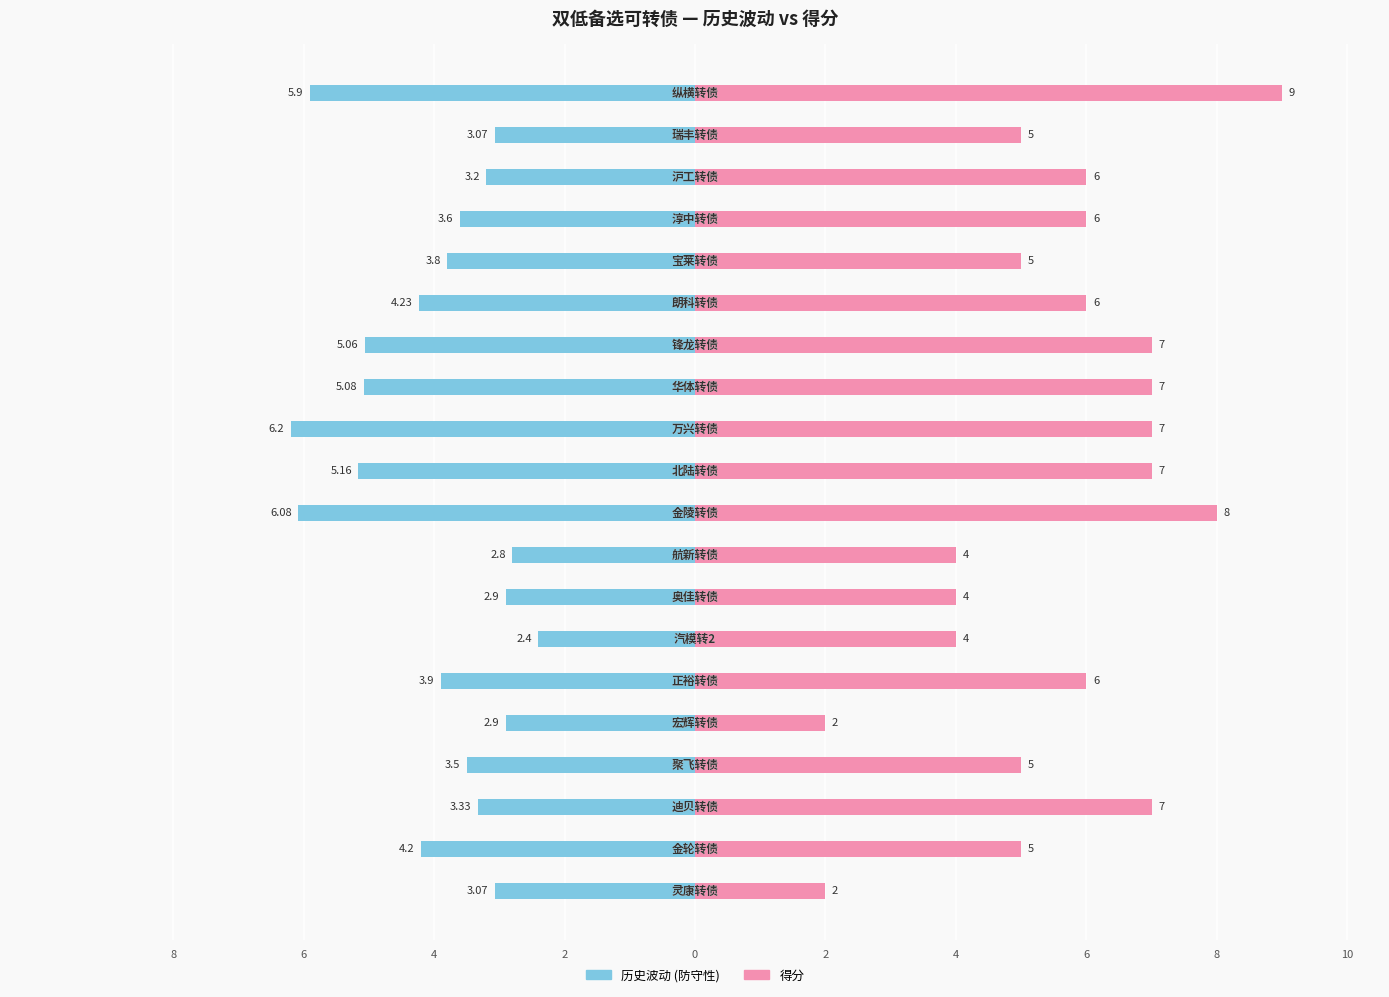

What is the difference between the maximum and minimum values in the 得分 series?

7.0